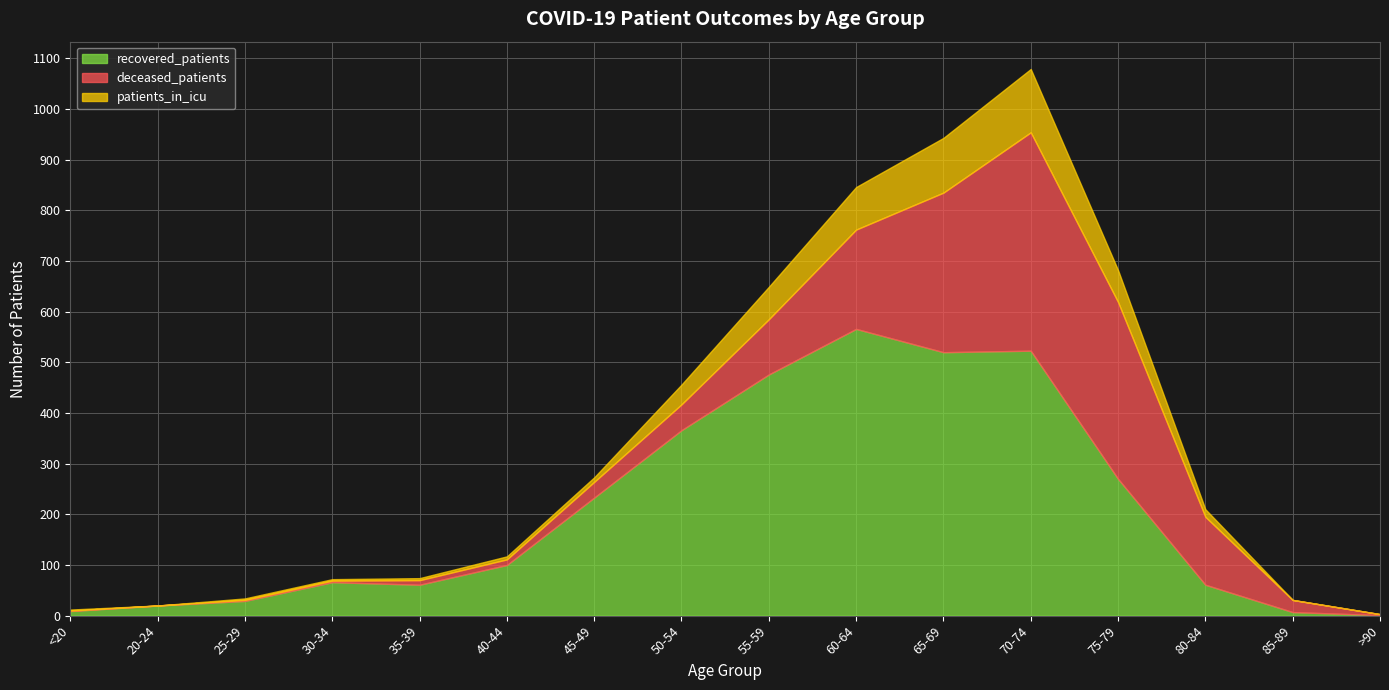

True or false: patients_in_icu has more than 1 interior local peaks.

False